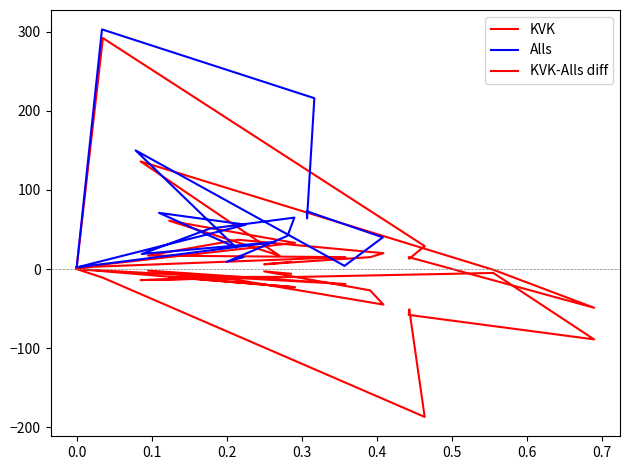

True or false: KVK-Alls diff and KVK cross at least once.

False